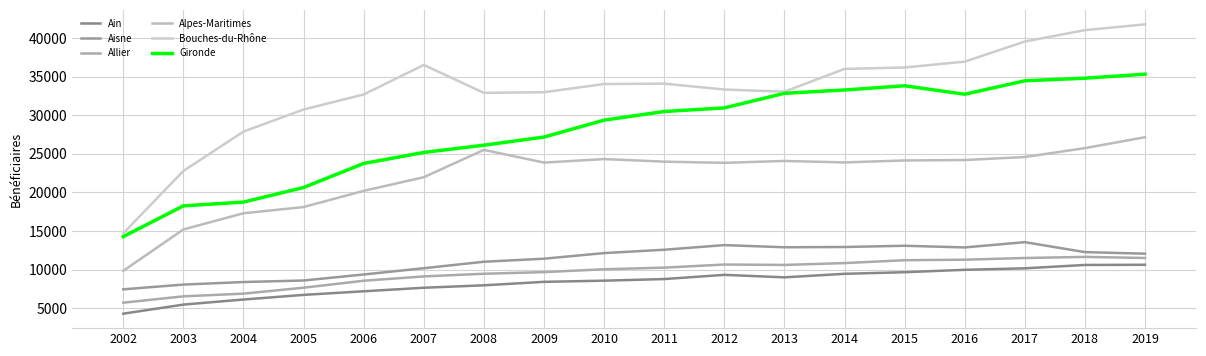

Which label corresponds to the smallest value in the chart?

2002